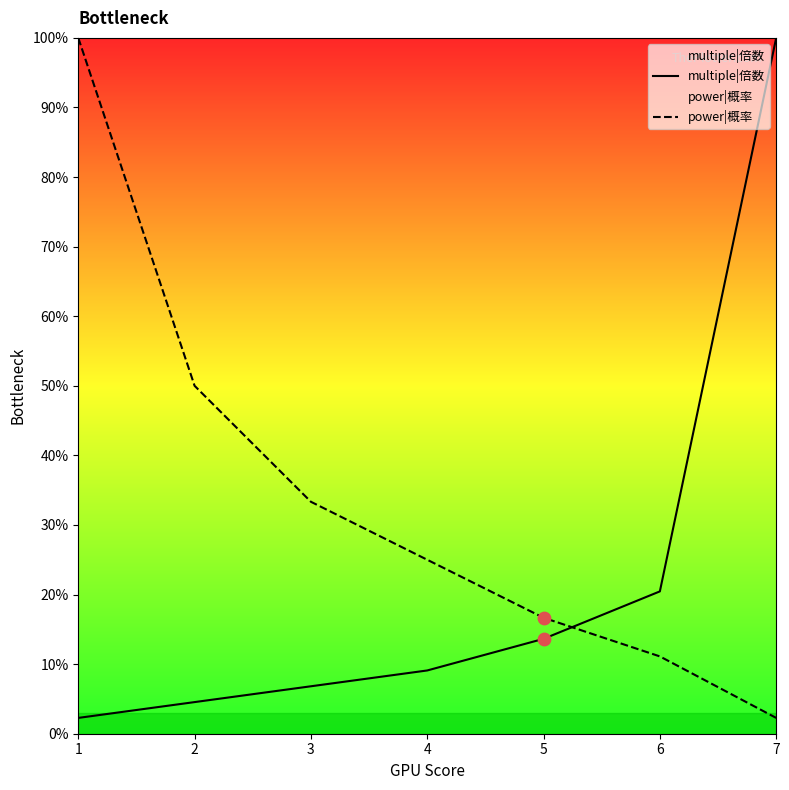

Is the value of power|概率 at 7 greater than the value of multiple|倍数 at 5?

No